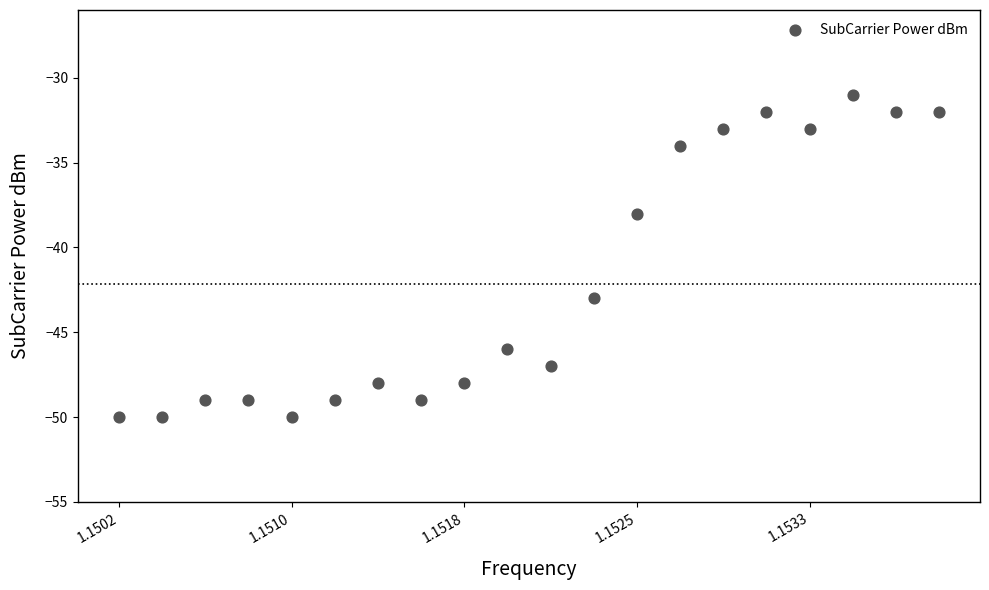

What is the range of Y values (max minus min)?

19